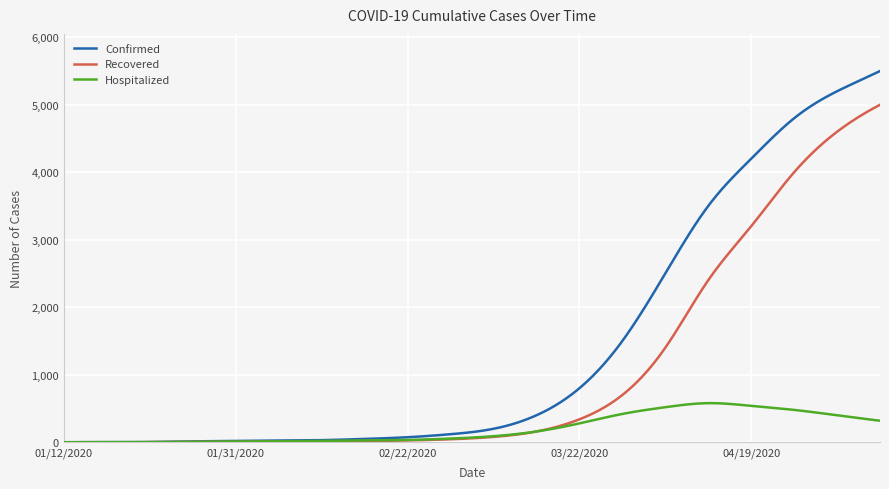

Count the number of categories in the chart.

300